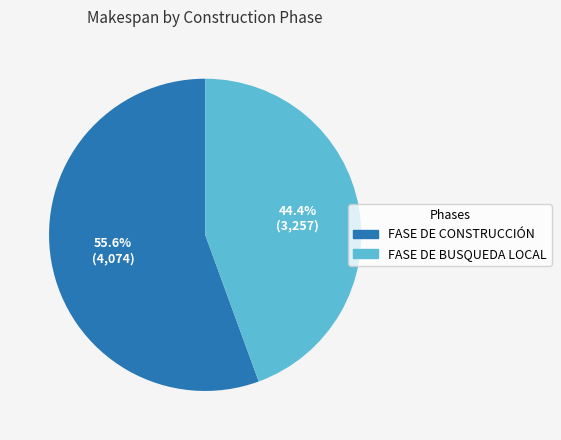

Approximately how many times larger is the value at FASE DE BUSQUEDA LOCAL compared to FASE DE CONSTRUCCIÓN?

0.8